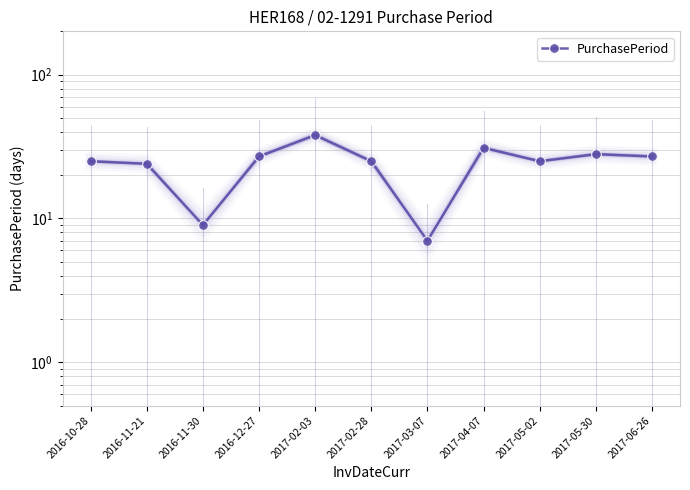

Reading left to right, what are all the values shown in this chart?

25	24	9	27	38	25	7	31	25	28	27